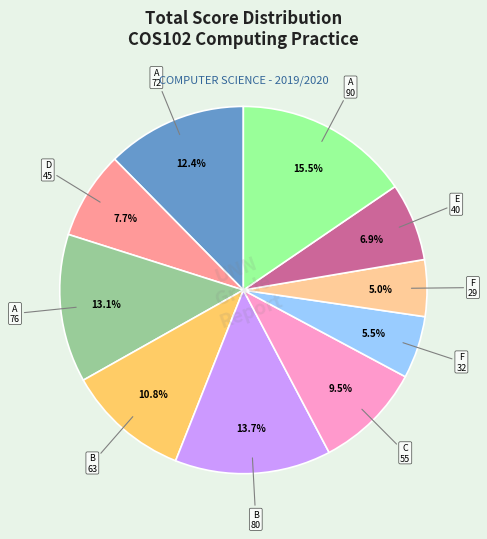

To the nearest percent, what is the difference between the largest and smallest slice percentages?

10%